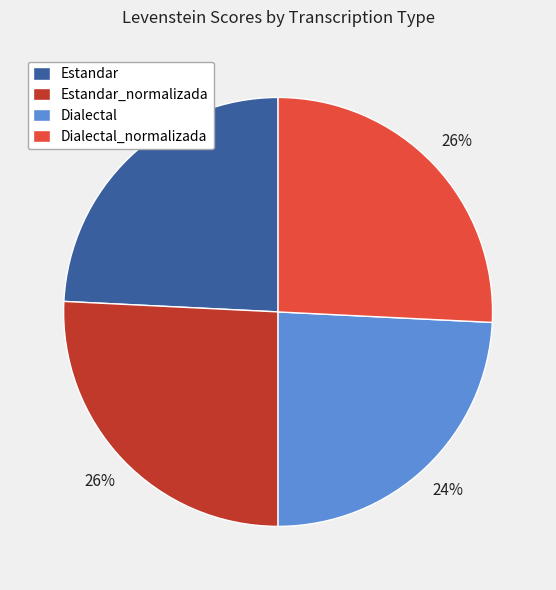

How many segments does this pie chart have?

4